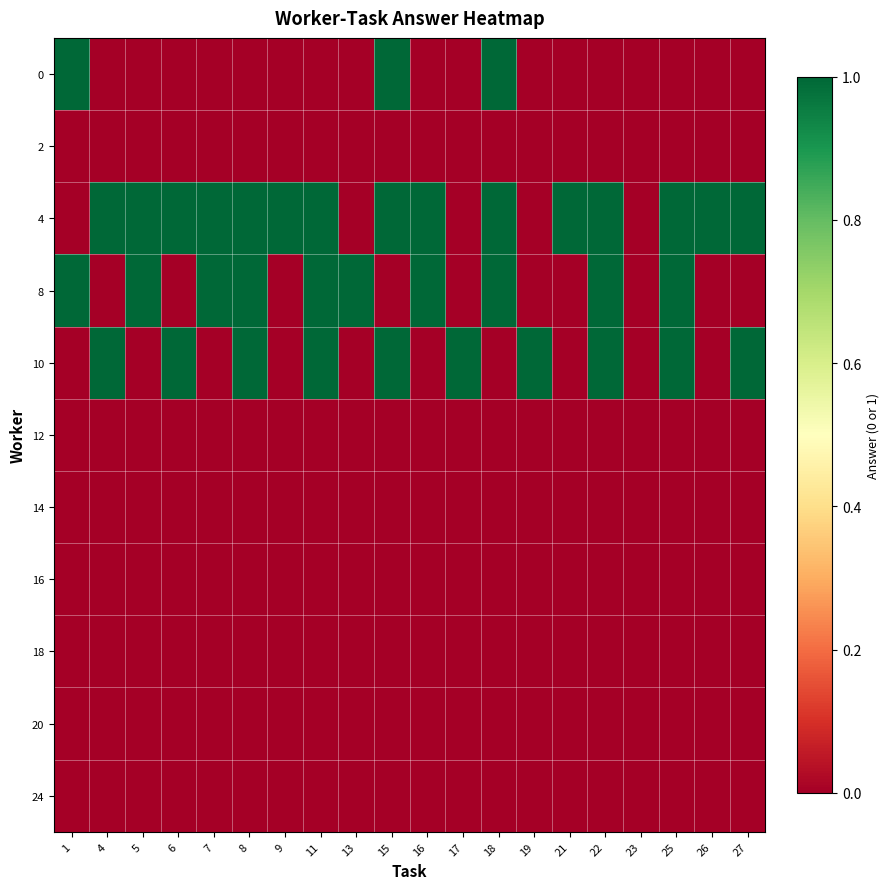

How many categories are shown in the chart?

20